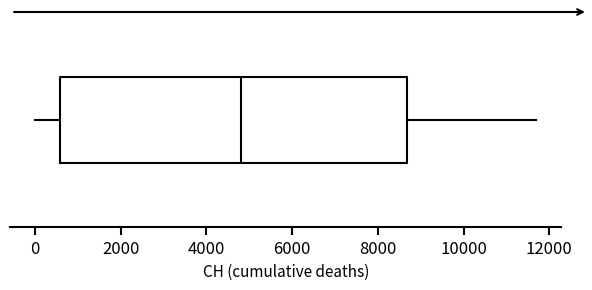

Transcribe this box plot: give where the median line is, the range the box spans, and where the two whiskers end, as read against the x-axis. The values are not printed on the chart, so give them approximately, as read against the axis.

median 4800, box 600 to 8600, whiskers 0 to 11800